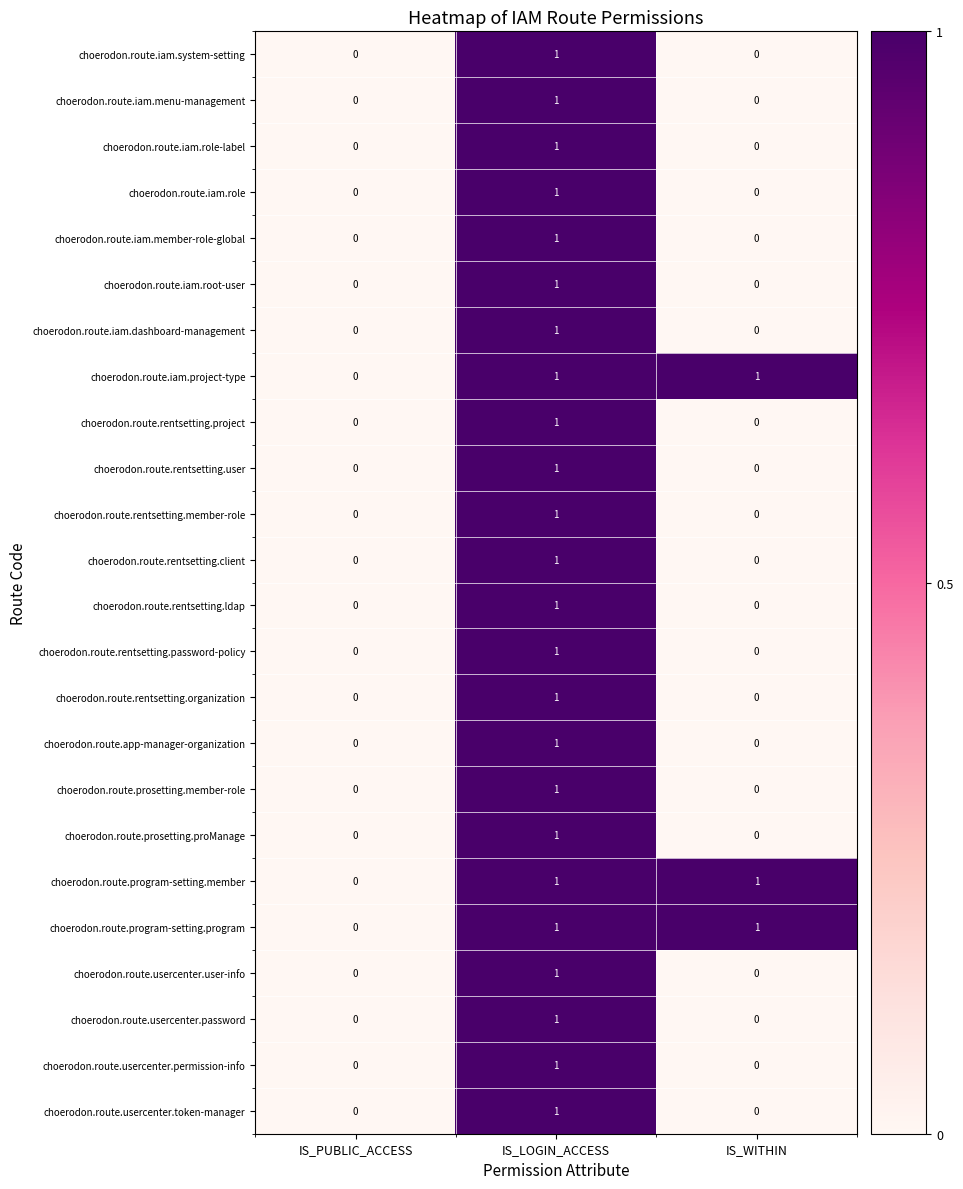

Which category has the highest value in the choerodon.route.rentsetting.ldap series?

IS_LOGIN_ACCESS